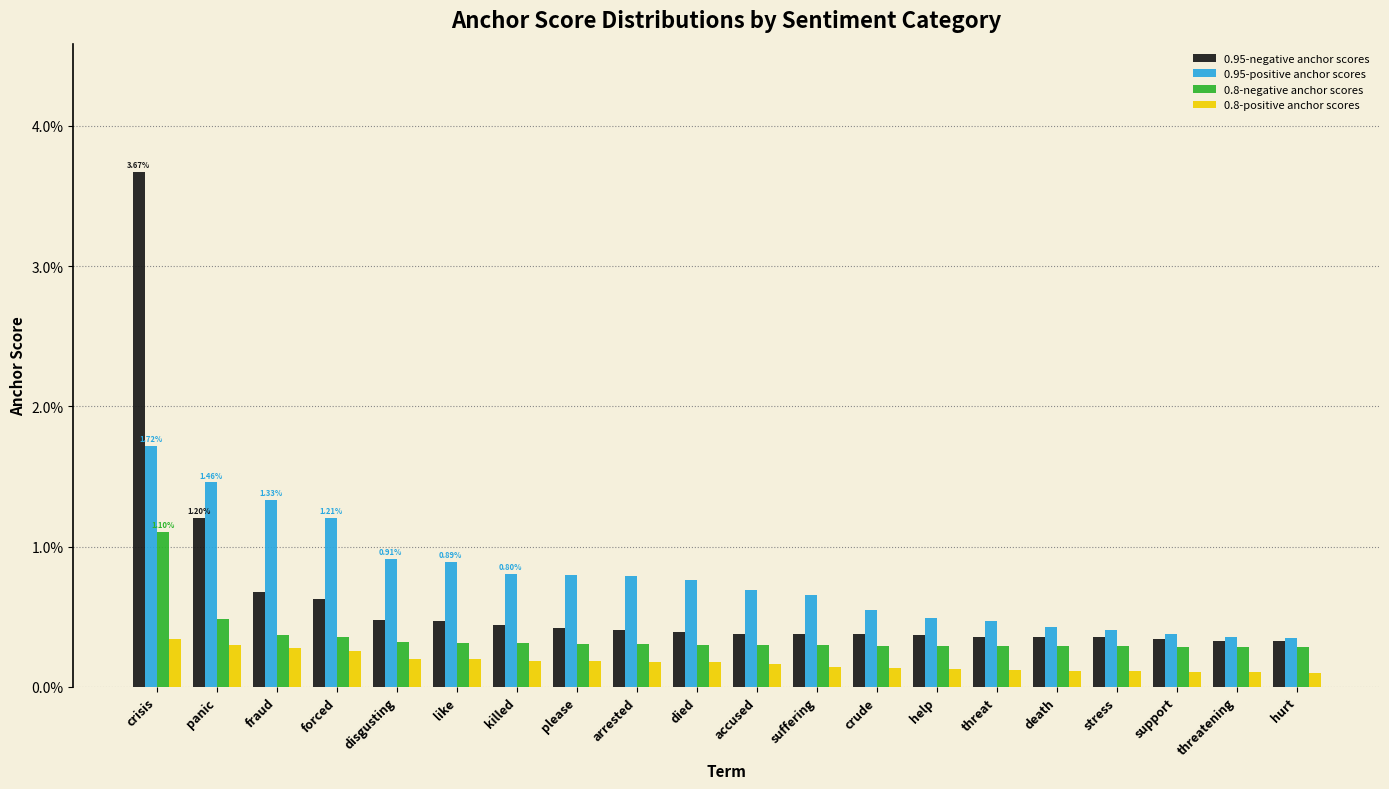

What are all the series names shown in the legend?

0.95-negative anchor scores, 0.95-positive anchor scores, 0.8-negative anchor scores, 0.8-positive anchor scores